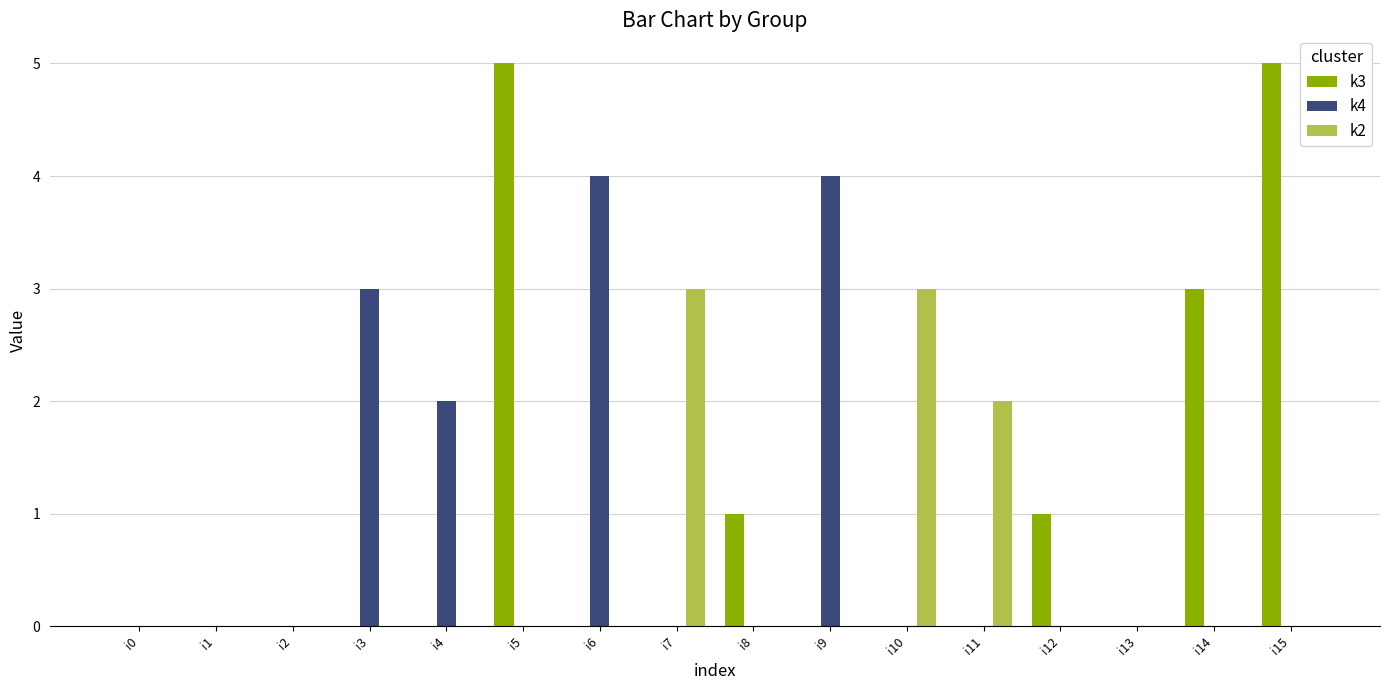

True or false: k2 has a value of 0 at i15.

True